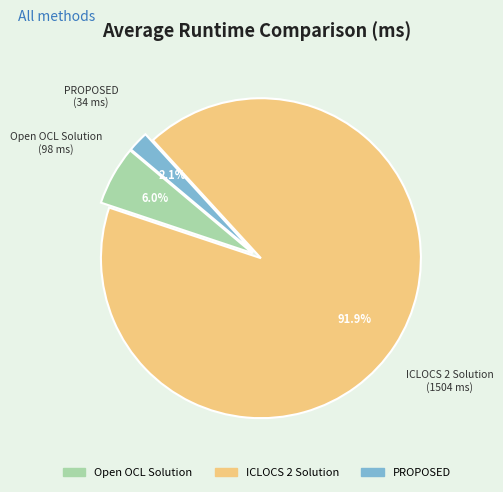

Rank the categories by value from highest to lowest.

ICLOCS 2 Solution, Open OCL Solution, PROPOSED